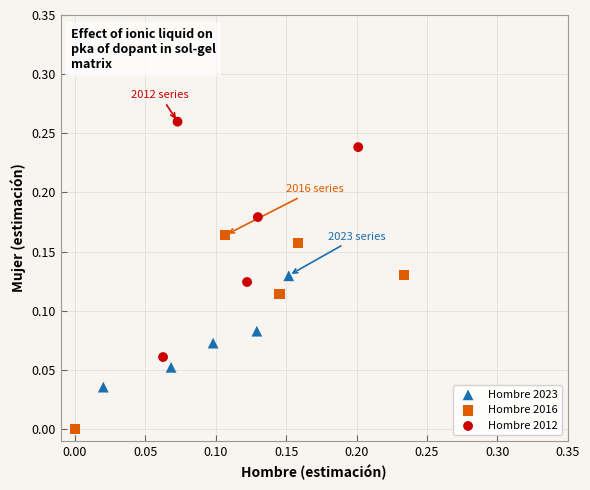

Which series has the widest spread of Y values?

Hombre 2012